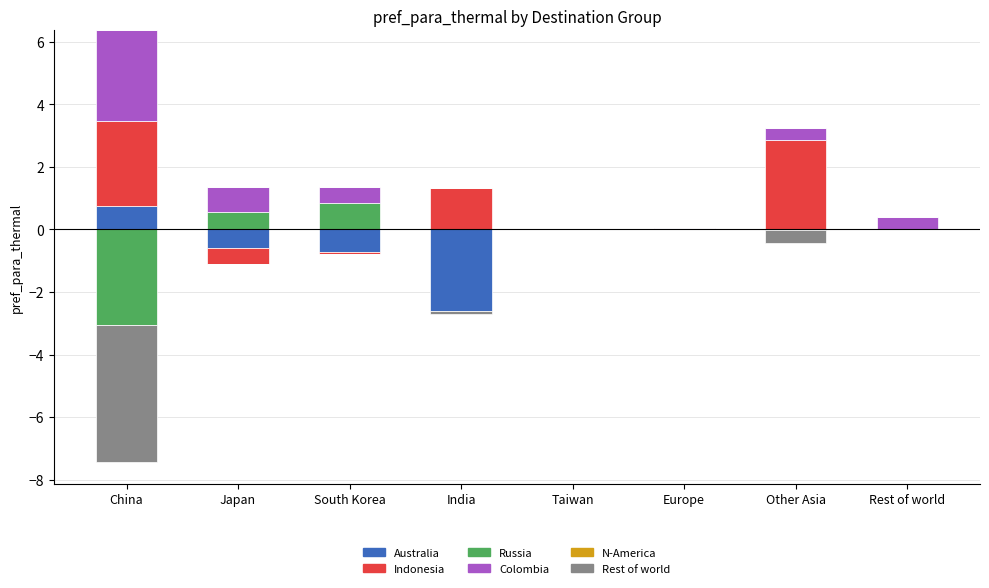

Which series changed the most between South Korea and India?

Indonesia